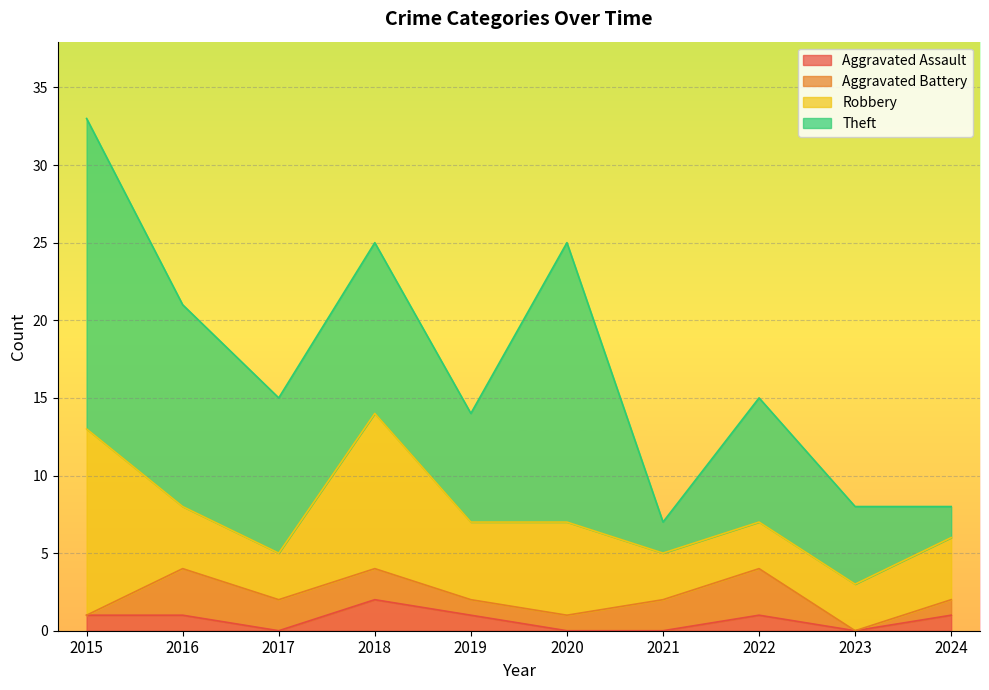

Reading left to right, transcribe all the data shown in this chart.

Aggravated Assault: 1	1	0	2	1	0	0	1	0	1
Aggravated Battery: 0	3	2	2	1	1	2	3	0	1
Robbery: 12	4	3	10	5	6	3	3	3	4
Theft: 20	13	10	11	7	18	2	8	5	2